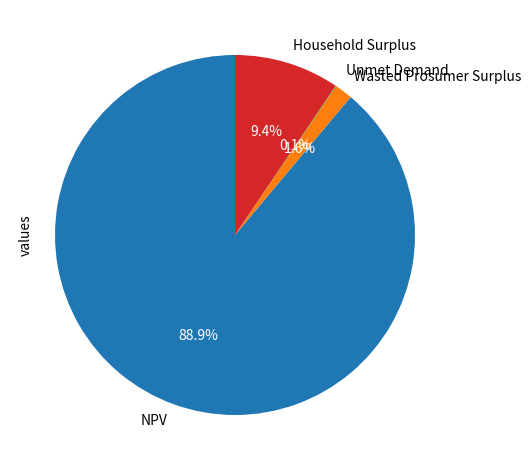

Does NPV account for over 50% of the chart?

Yes